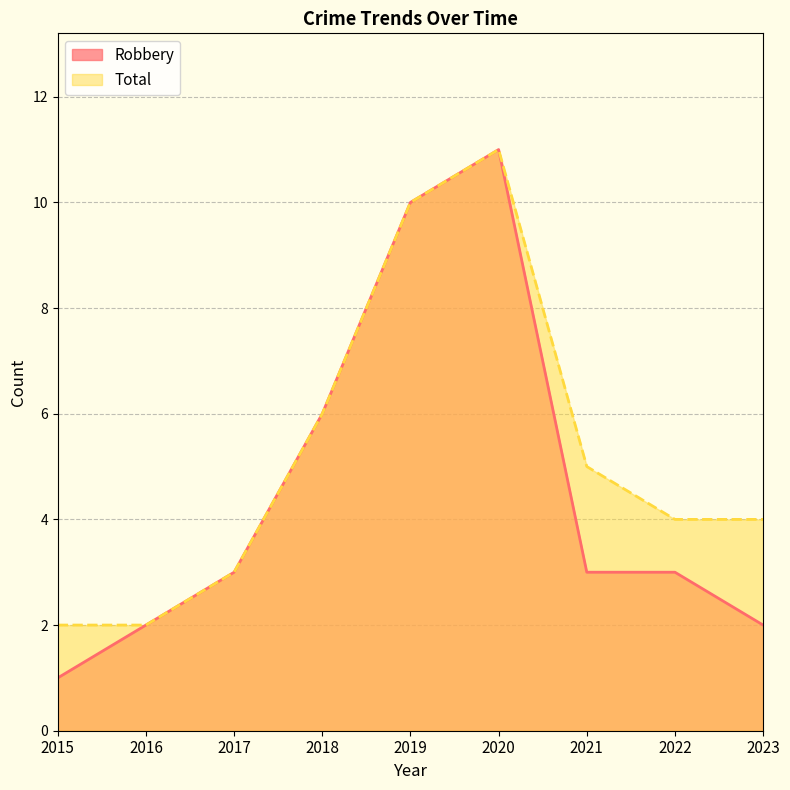

What is the minimum value for Total?

2